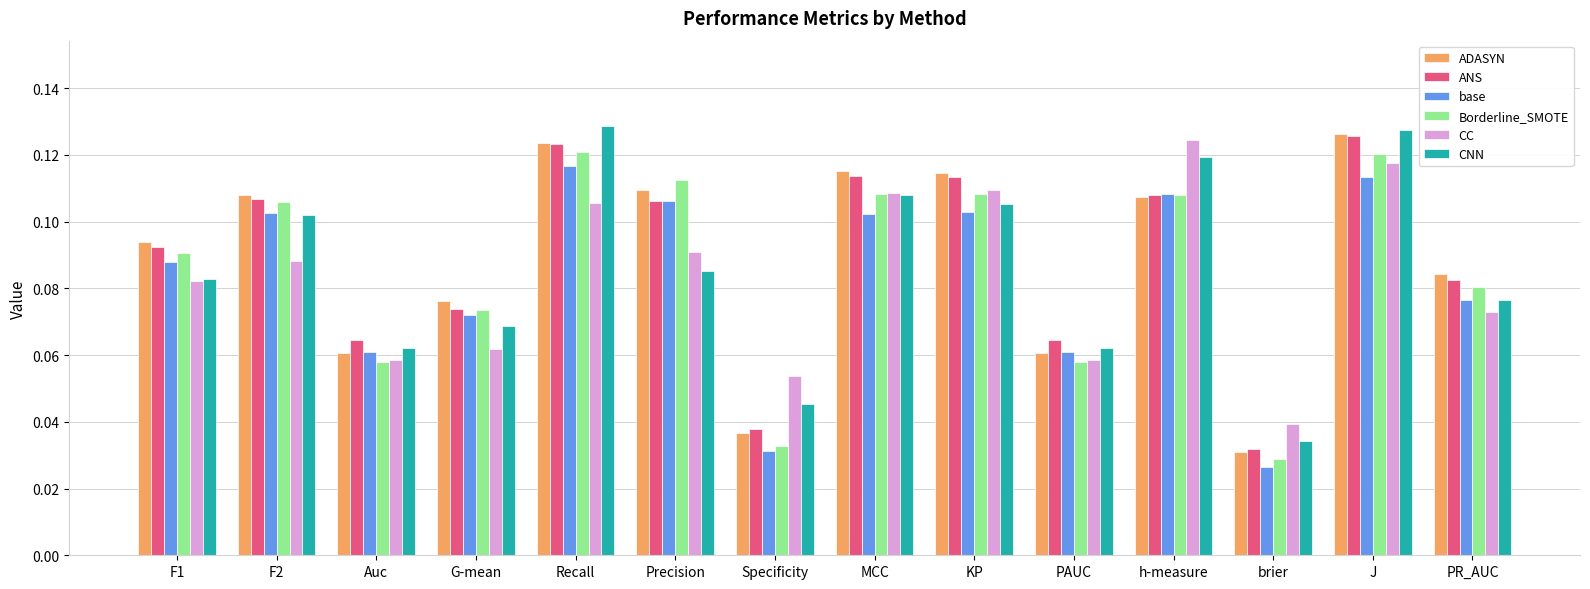

How many series are shown in this chart?

6